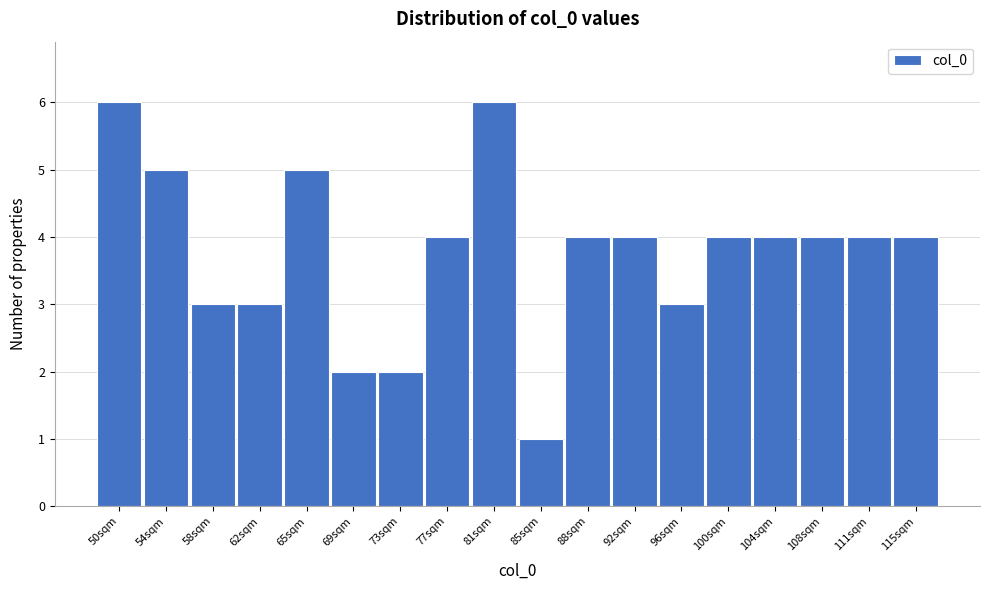

Reading left to right, transcribe all the data shown in this chart.

6	5	3	3	5	2	2	4	6	1	4	4	3	4	4	4	4	4